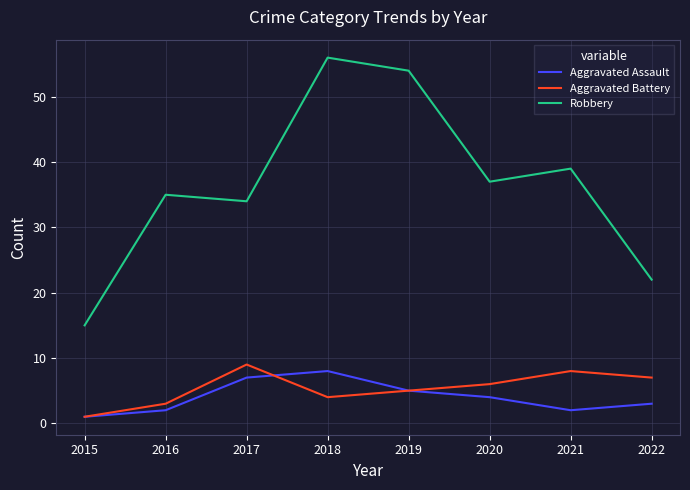

What is the sum of all Aggravated Assault values?

32